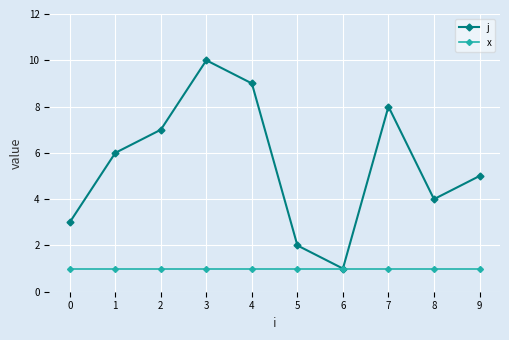

The x series shows 1 at 0. True or false?

True